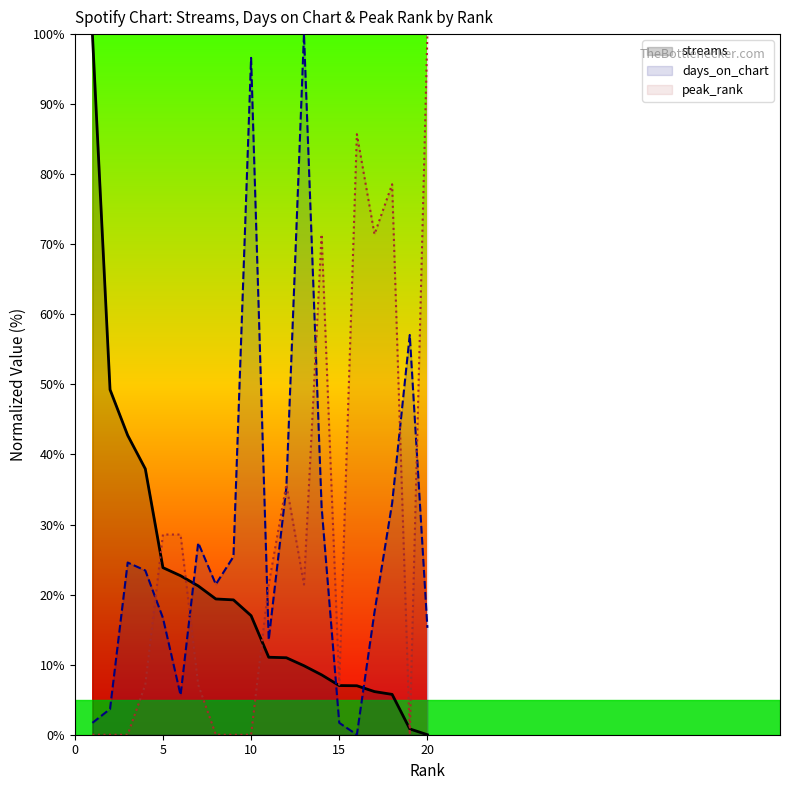

Reading left to right, extract all data points from this chart.

streams: 100.0	49.3	42.7	38.0	23.8	22.7	21.2	19.4	19.2	17.0	11.1	11.0	9.8	8.5	7.0	7.0	6.2	5.8	0.8	0.0
days_on_chart: 1.7	3.7	24.6	23.4	16.7	5.6	27.4	21.5	25.4	96.6	13.6	35.3	100.0	32.5	1.7	0.0	17.5	33.1	57.1	15.3
peak_rank: 0.0	0.0	0.0	7.1	28.6	28.6	7.1	0.0	0.0	0.0	21.4	35.7	21.4	71.4	7.1	85.7	71.4	78.6	0.0	100.0